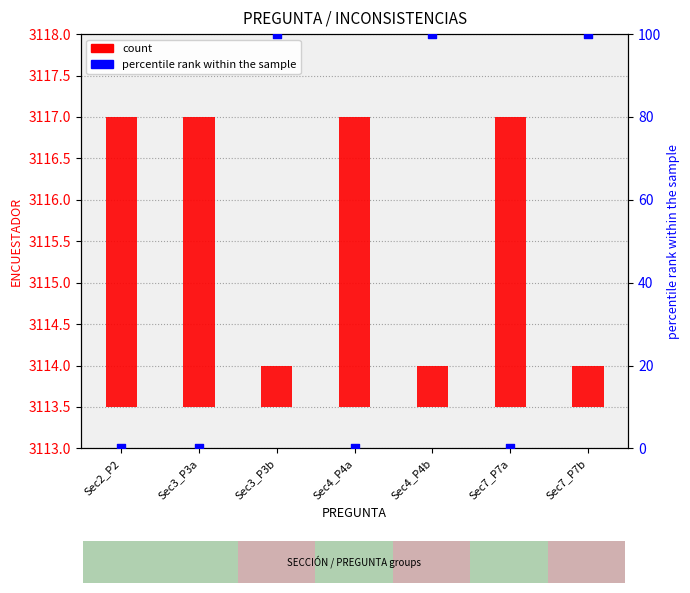

At which category is the sum across all series the highest?

Sec3_P3b